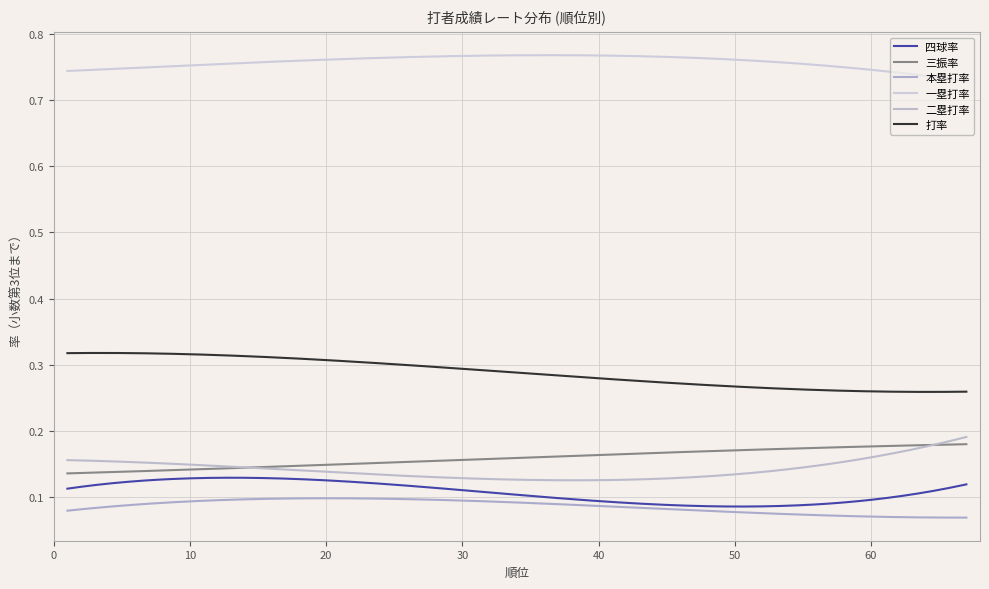

Rank the series by their maximum value, from highest to lowest.

一塁打率, 打率, 二塁打率, 三振率, 四球率, 本塁打率